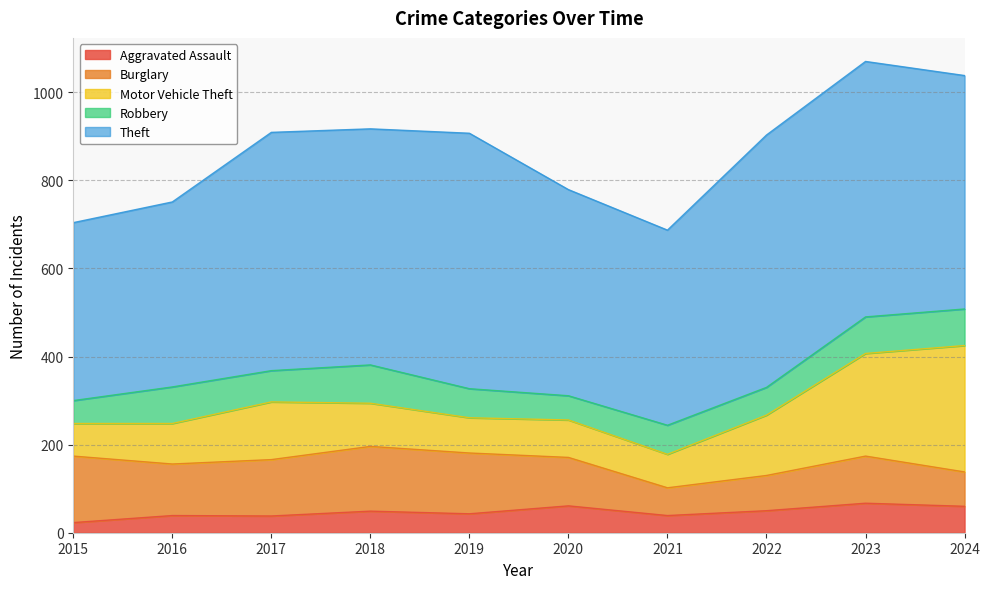

At which category is the sum across all series the highest?

2023